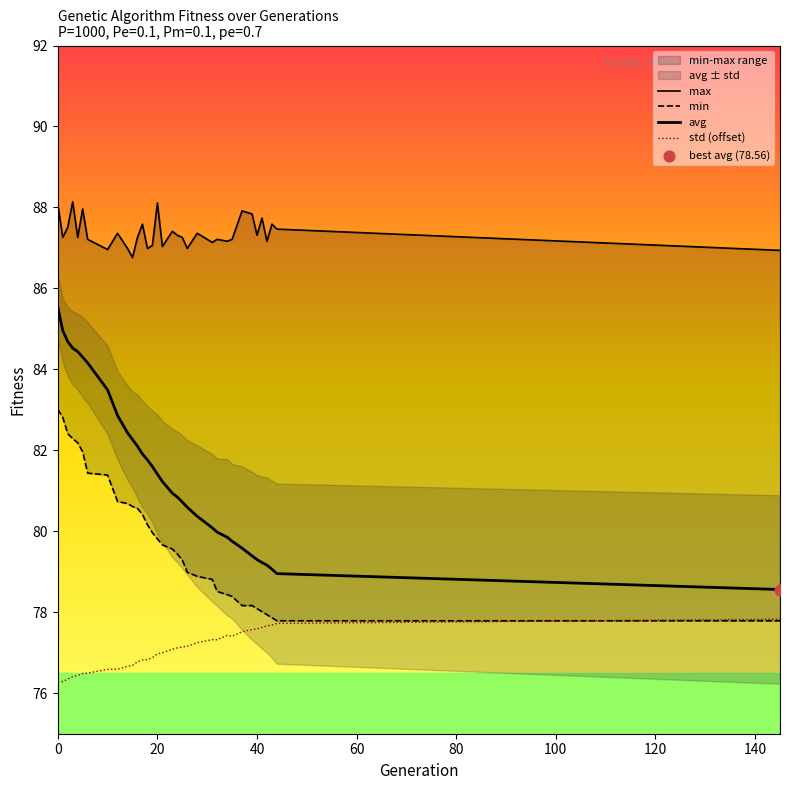

What are all the series names shown in the legend?

max, min, avg, std (offset)